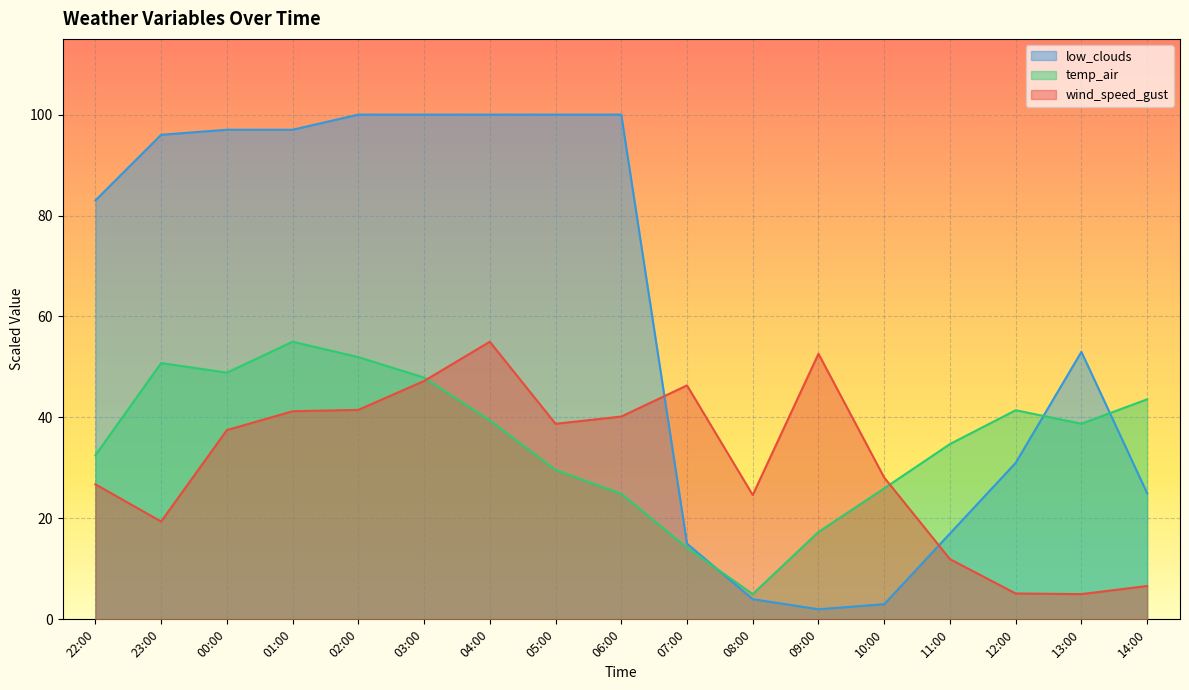

True or false: low_clouds has more than 1 interior local peaks.

False